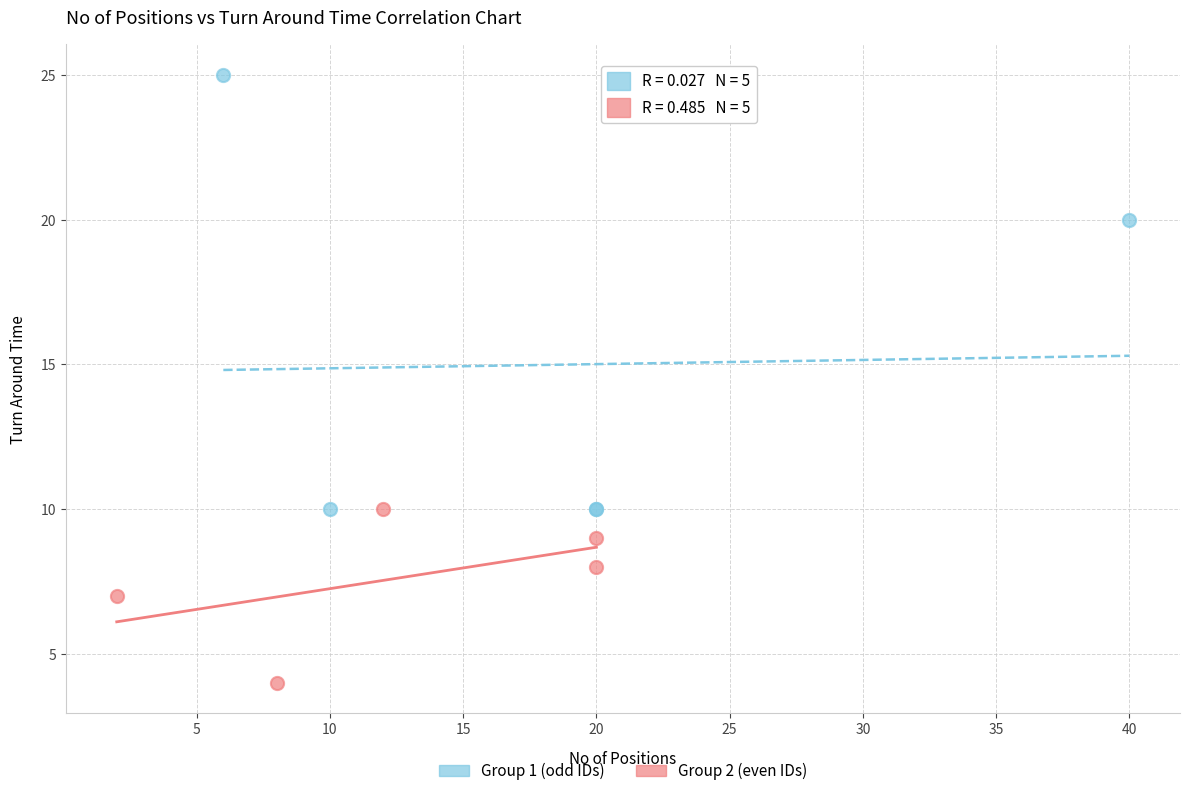

Which series contains the highest Y value?

Group 1 (odd IDs)